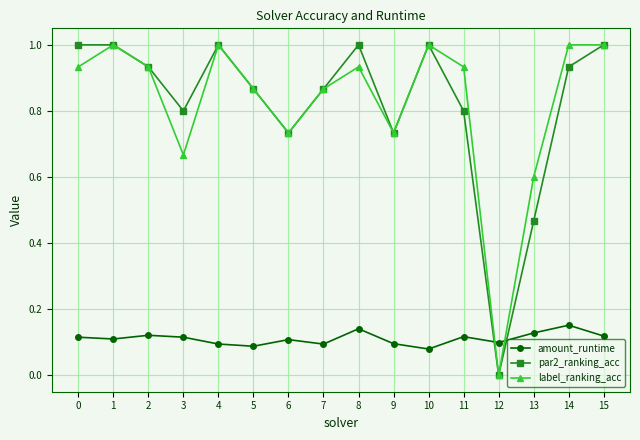

True or false: amount_runtime has more than 0 interior local peaks.

True